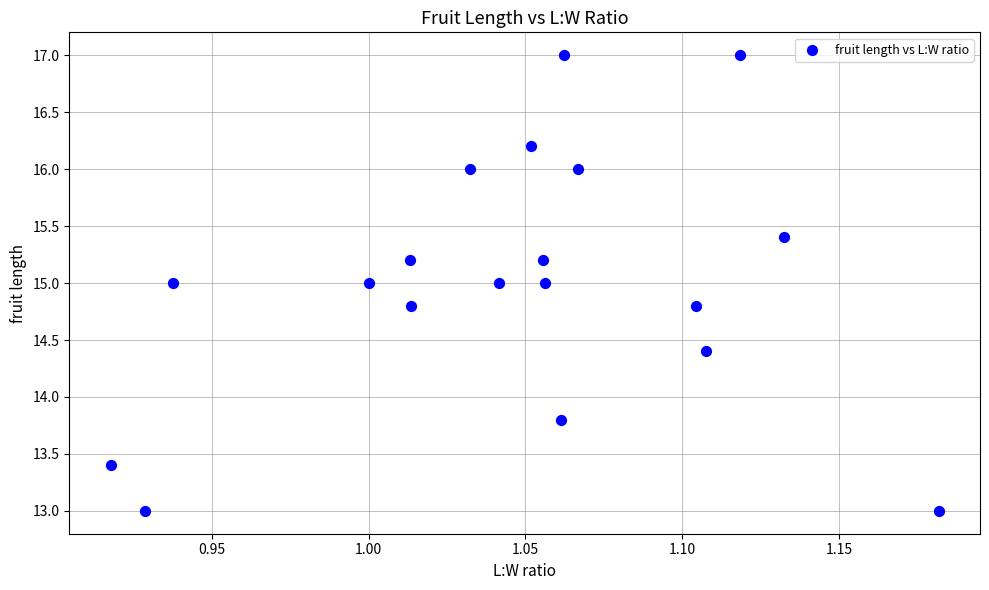

What is the range of Y values (max minus min)?

4.0